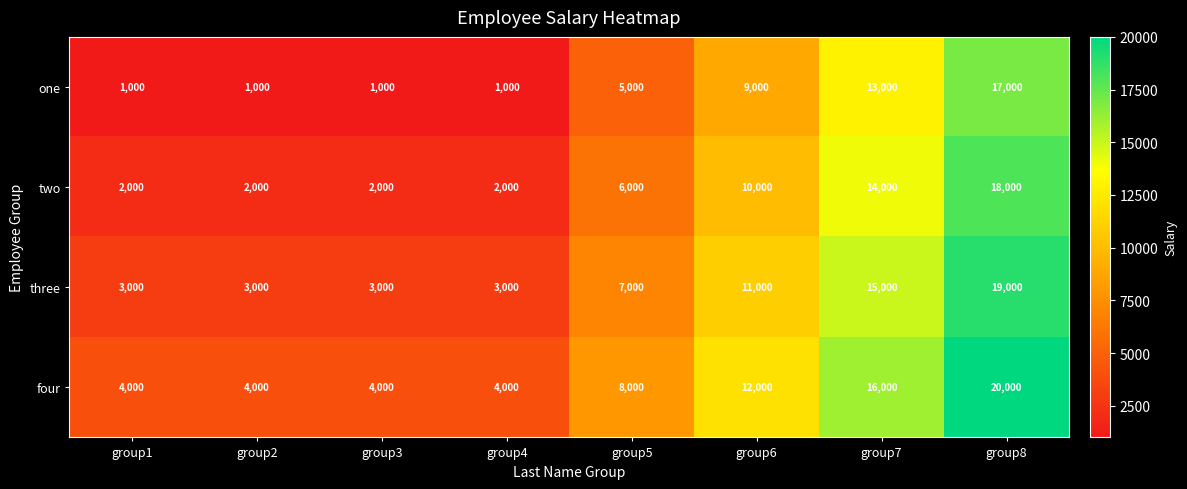

How many series are shown in this chart?

4